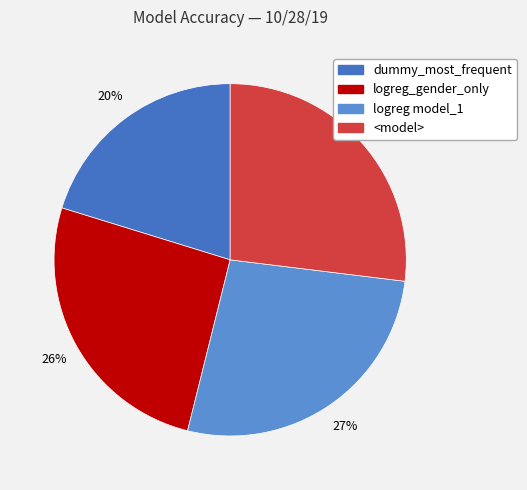

To the nearest percent, what is the difference between the largest and smallest slice percentages?

7%